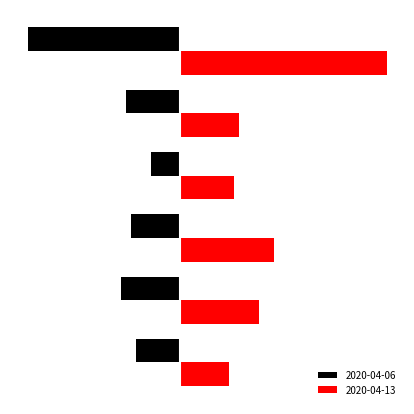

What is the maximum value shown in the chart?

42